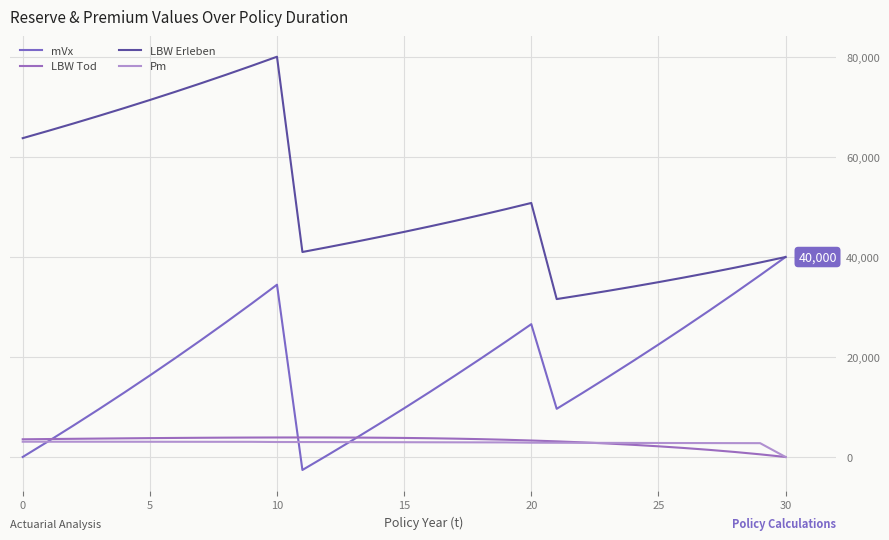

Which series ends up on top after the final intersection of mVx and Pm?

mVx